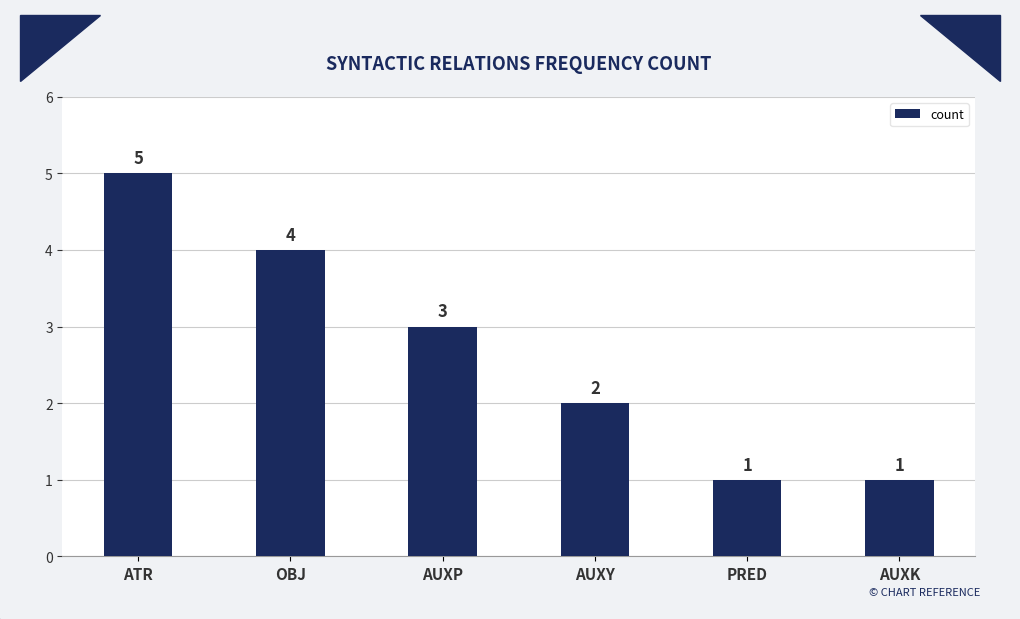

How many values are below 3?

3